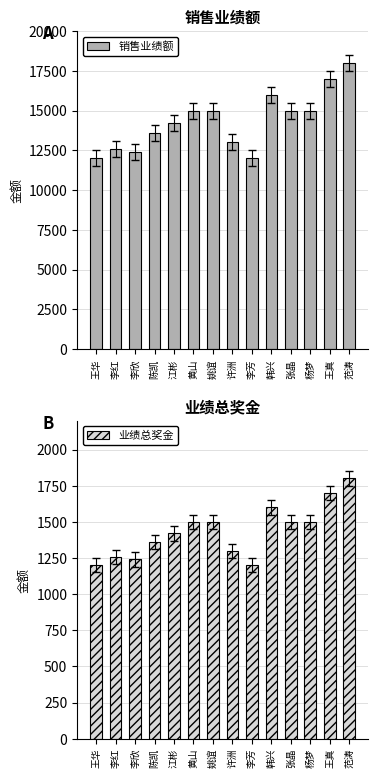

Is it true that 销售业绩额 equals 17000 at 王真?

True